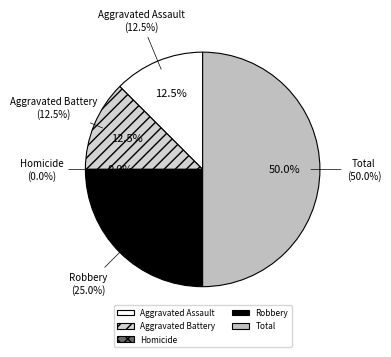

What percentage do Total and Aggravated Battery together represent?

62.5%